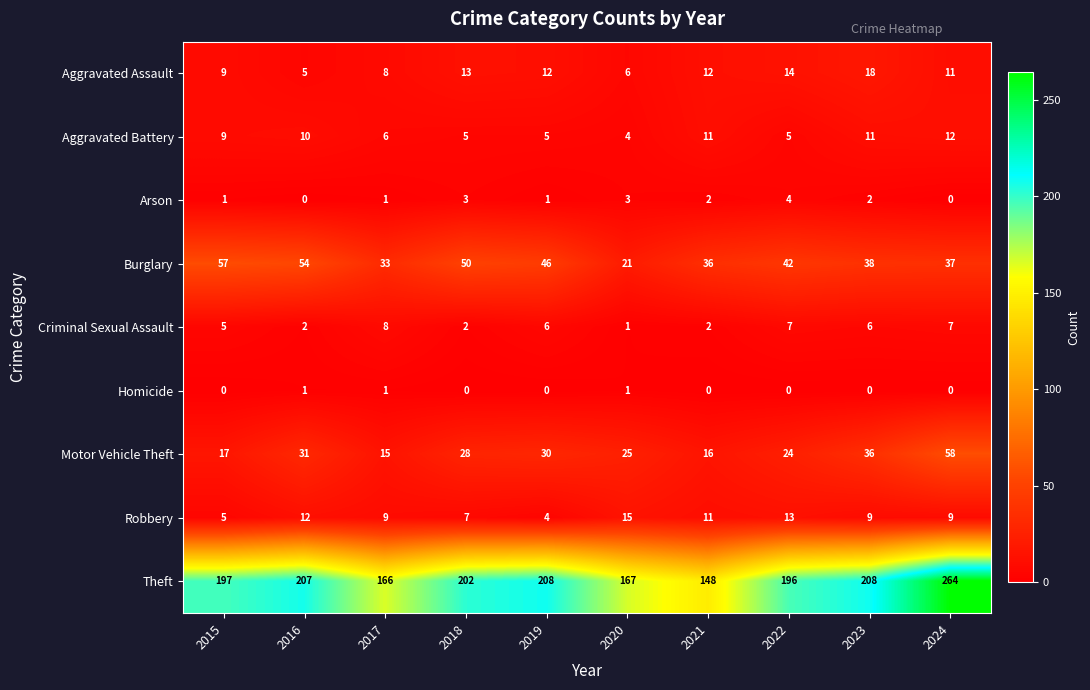

List the series in order of their peak value, highest first.

Theft, Motor Vehicle Theft, Burglary, Aggravated Assault, Robbery, Aggravated Battery, Criminal Sexual Assault, Arson, Homicide